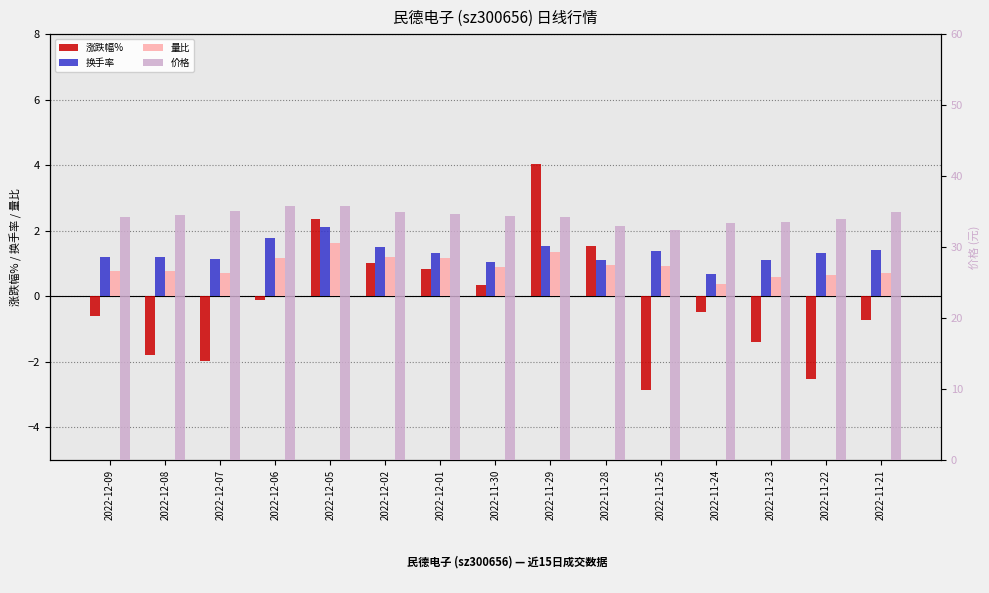

How many data points in 换手率 are less than 1?

1